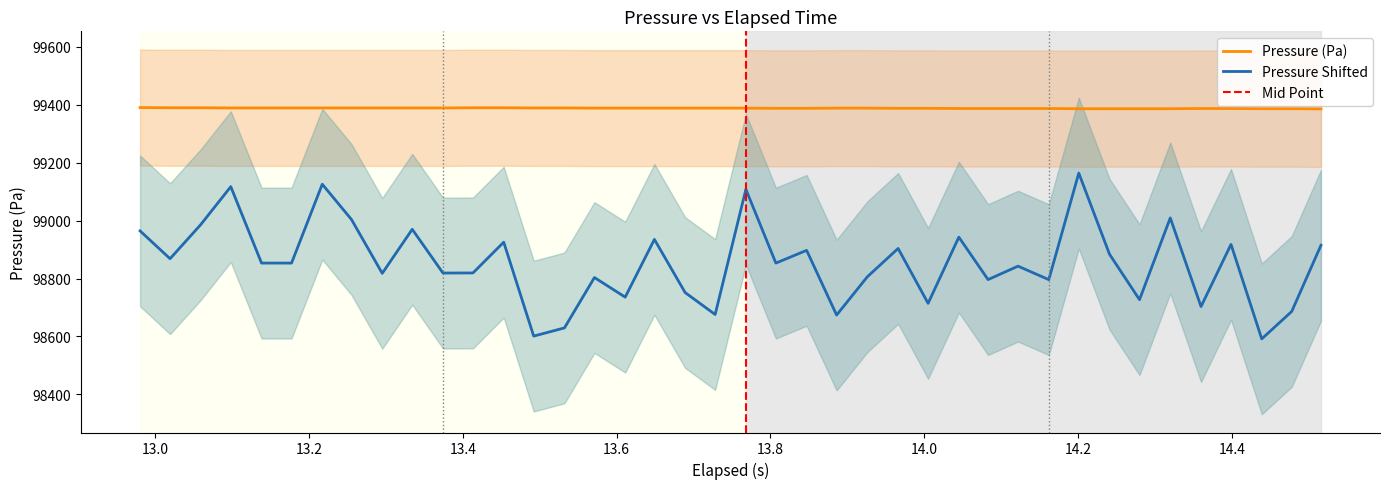

True or false: Pressure Shifted and Pressure (Pa) intersect in this chart.

False